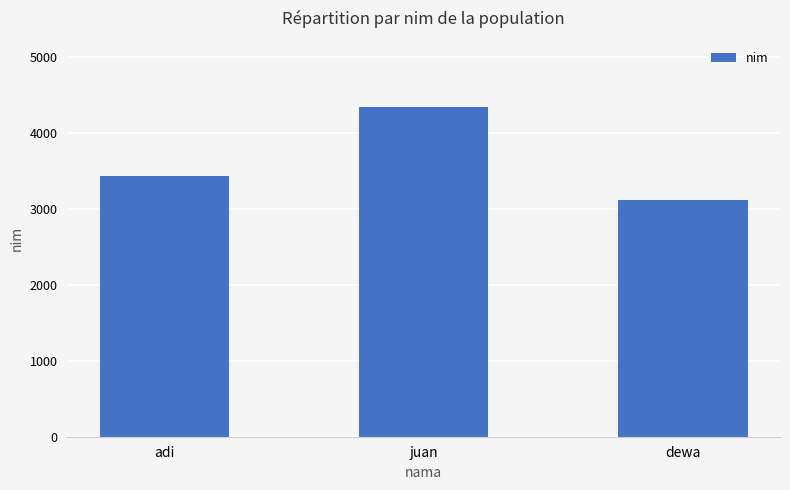

Reading right to left, list all the values displayed in this chart.

3123	4345	3432